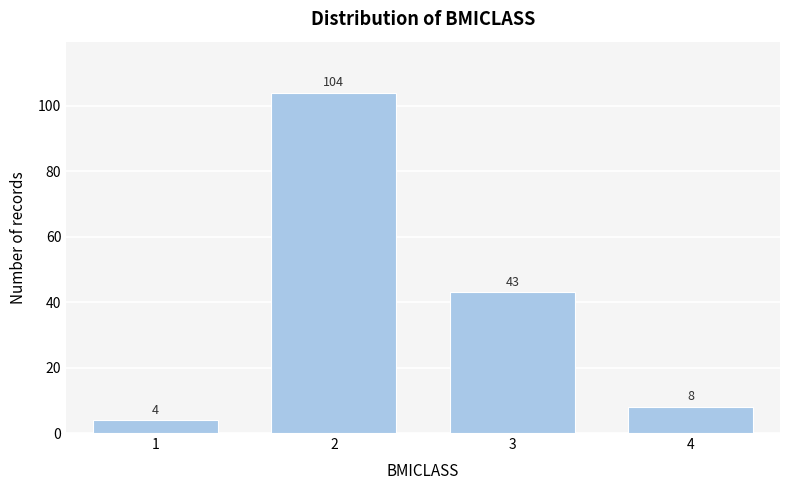

Reading left to right, what are all the values shown in this chart?

4	104	43	8